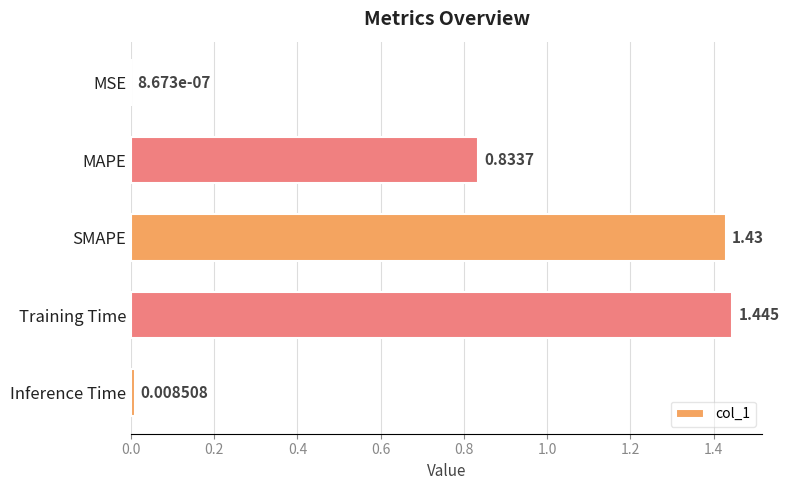

Are the bars horizontal?

Yes